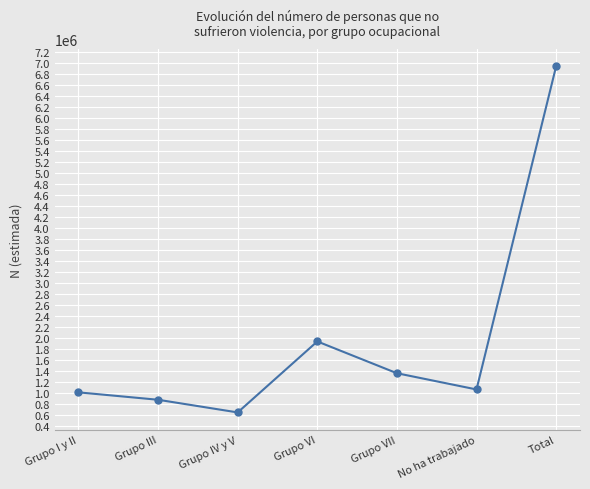

What is the difference between the values at Total and Grupo VII?

5573972